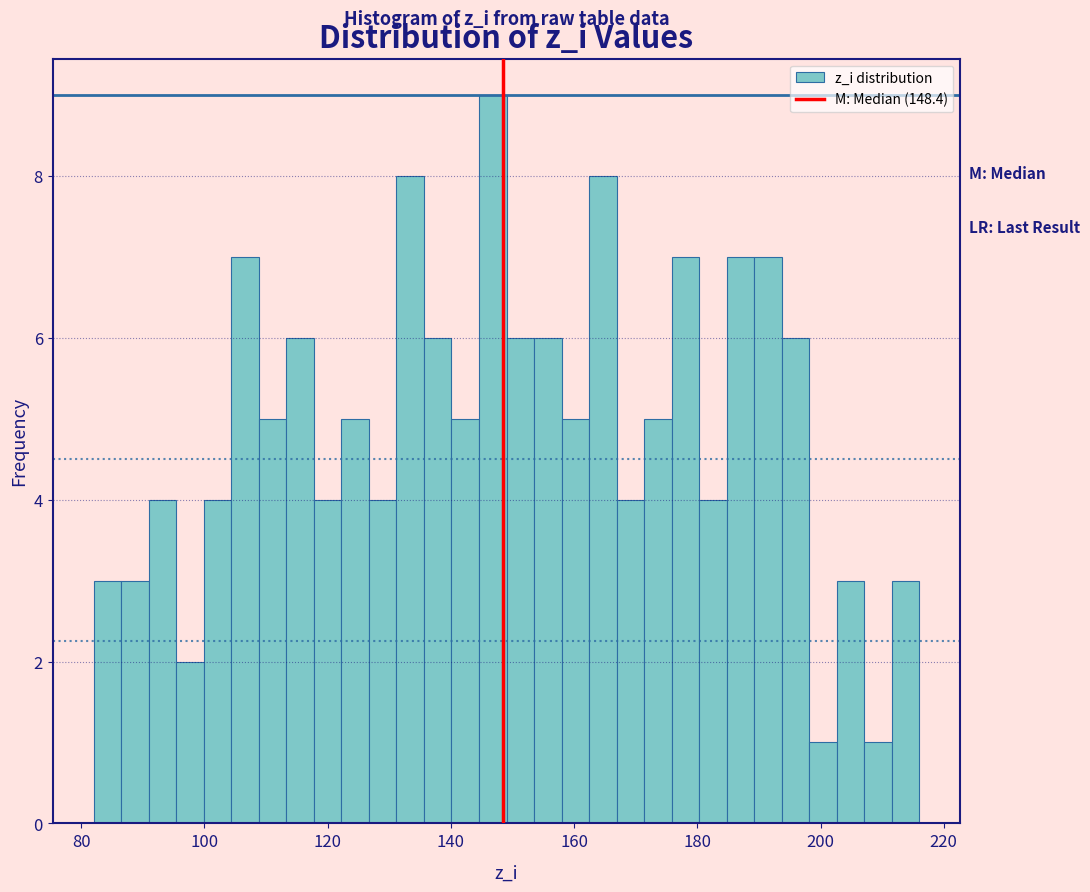

Around what value on the x-axis is the tallest bar? Give the approximate position of its centre, as read against the axis.

146